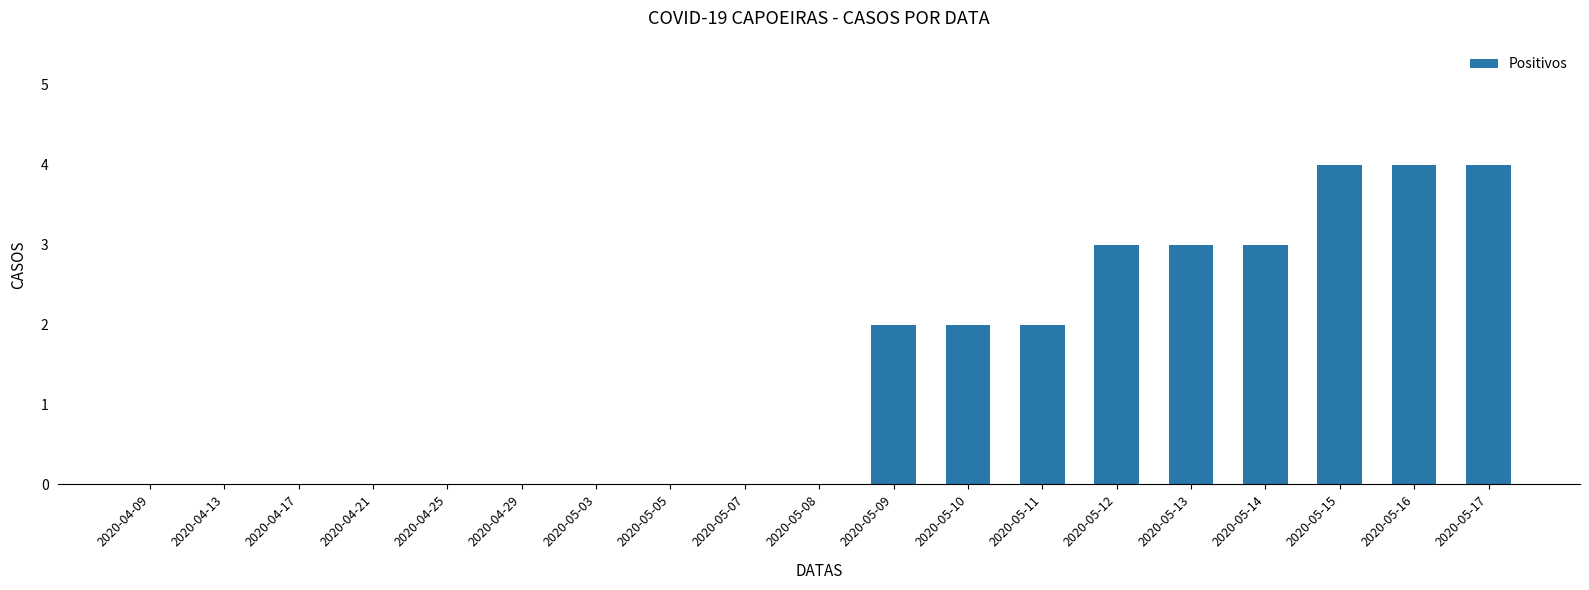

What is the change in value from 2020-04-25 to 2020-05-13?

+3